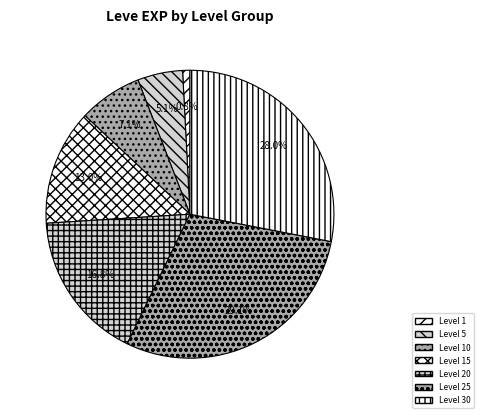

How many segments does this pie chart have?

7